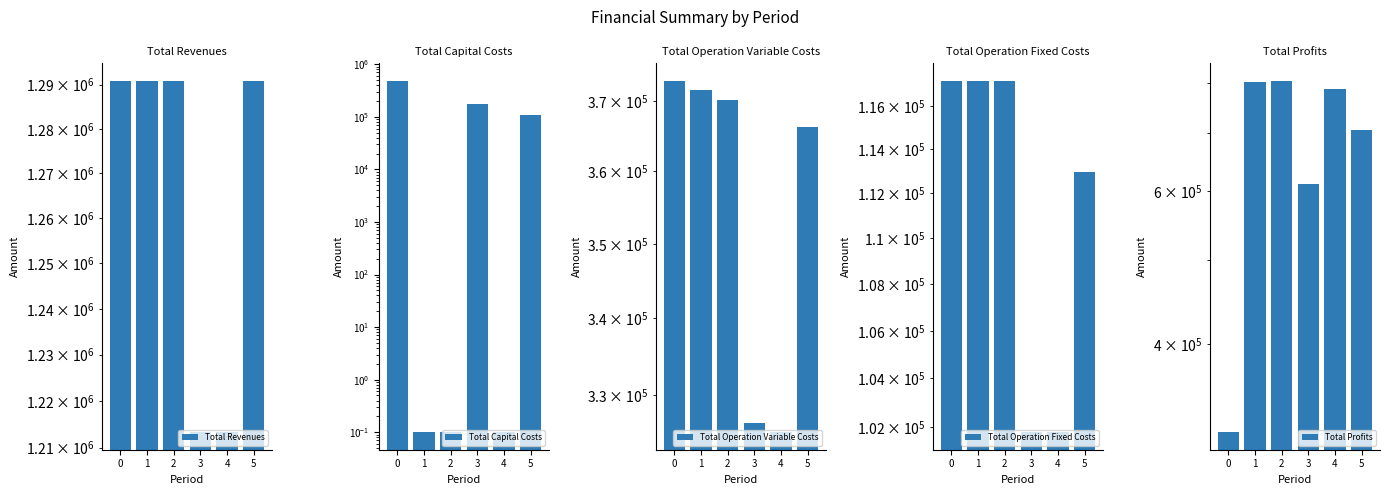

What is the value of the Total Revenues bar at the 2nd from the left?

1290861.5